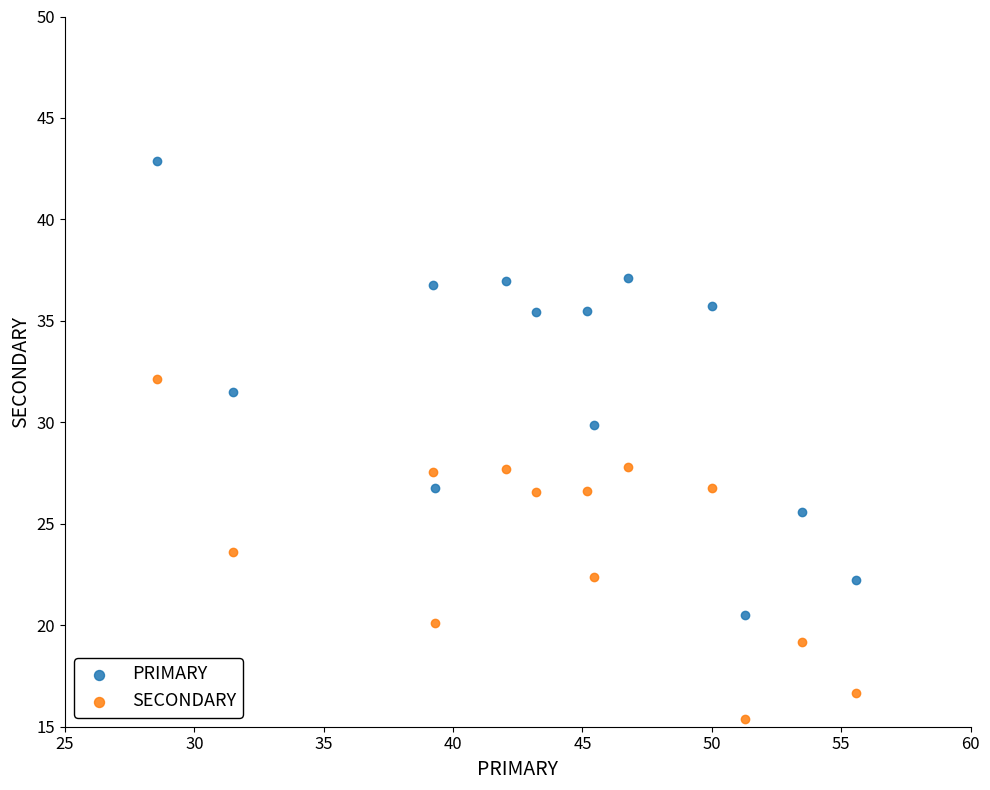

Which series reaches the maximum Y coordinate?

PRIMARY